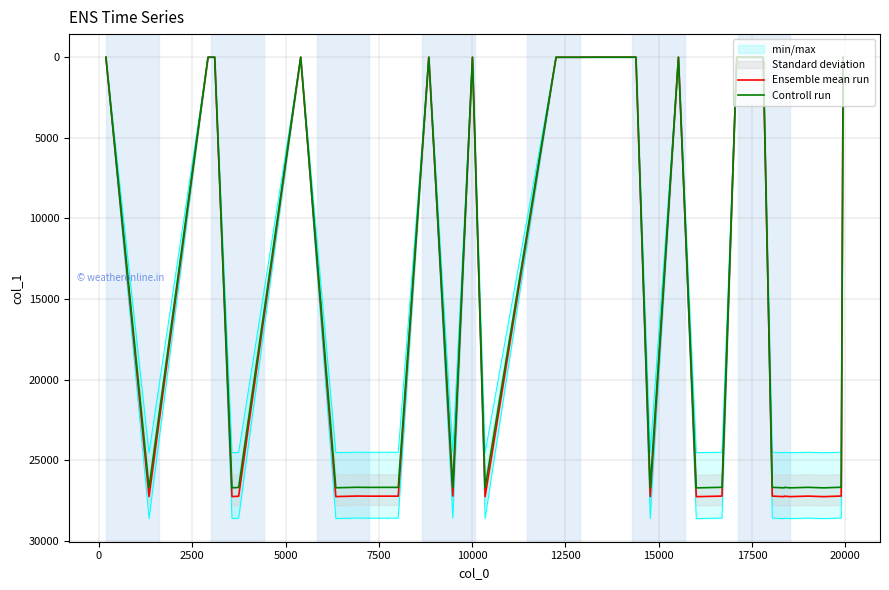

True or false: Controll run has a value of 11.4 at 25.

False